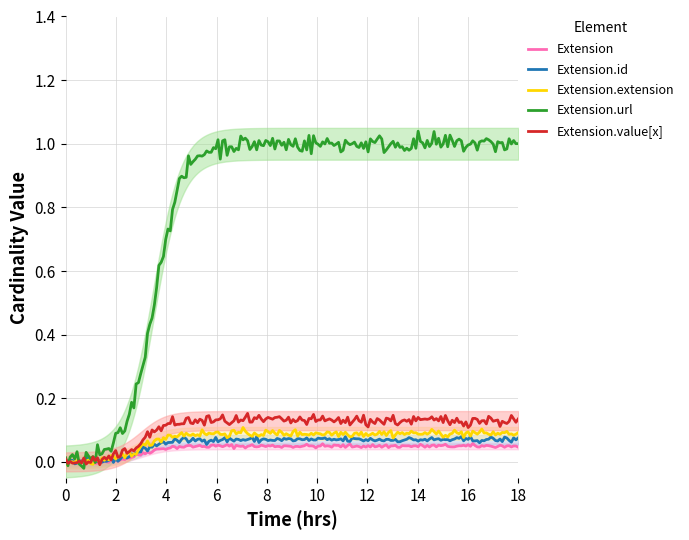

The value of Extension.value[x] at base_min is 0. True or false?

True